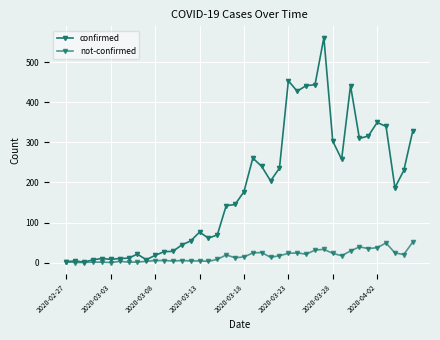

Rank the series by their maximum value, from lowest to highest.

not-confirmed, confirmed